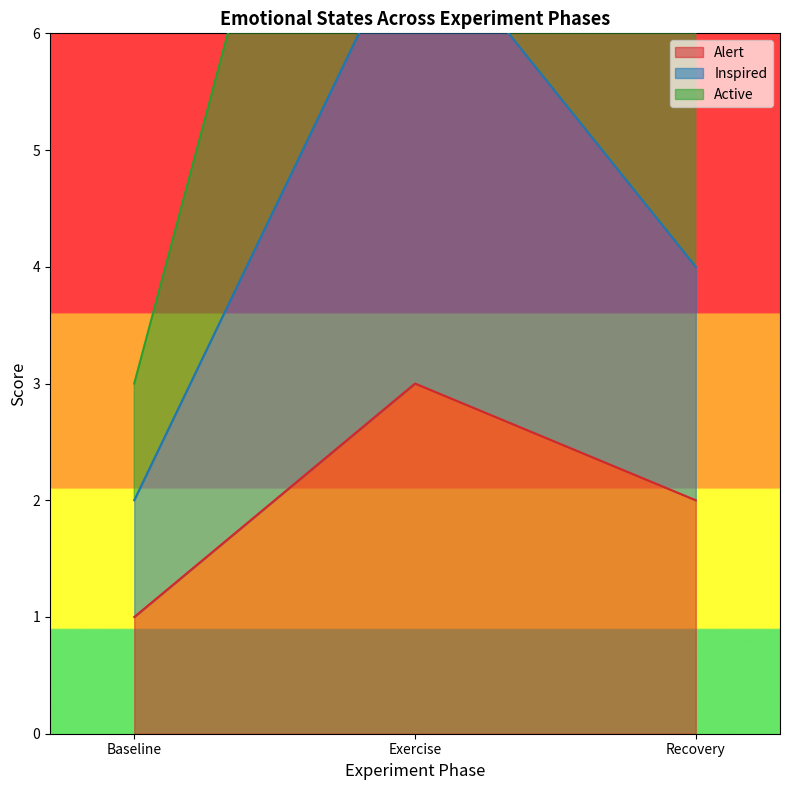

How many lines are shown in the chart?

3